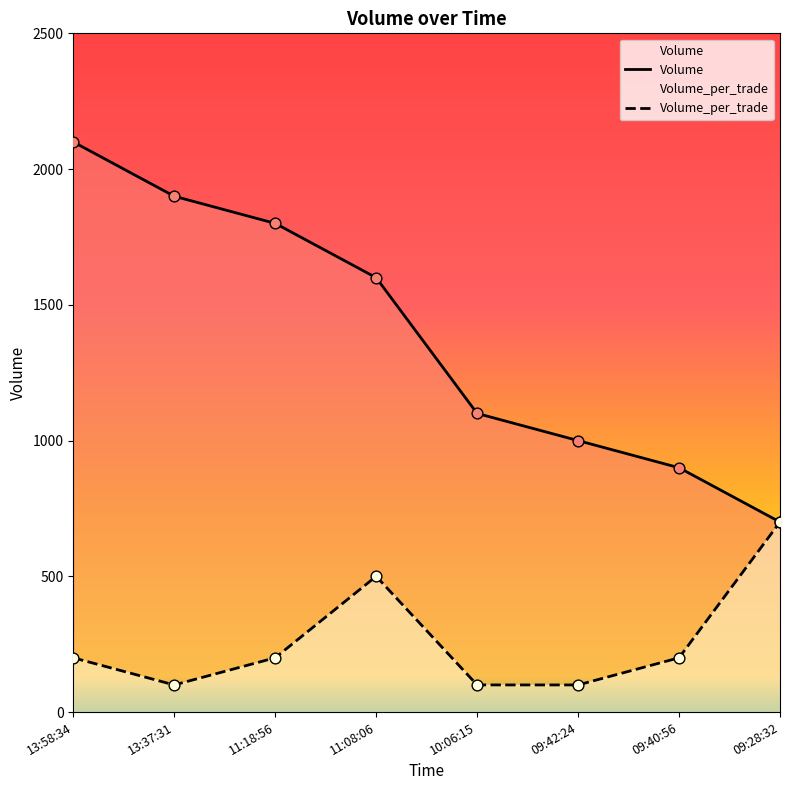

Which series reaches the minimum Y coordinate?

Volume_per_trade